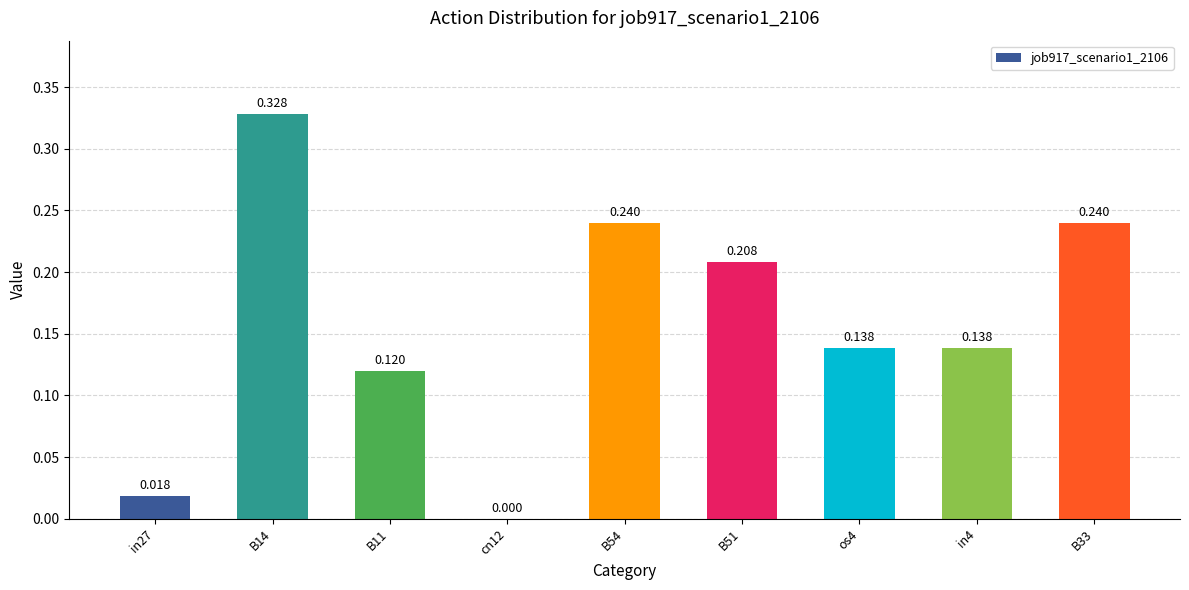

Are the bars horizontal?

No